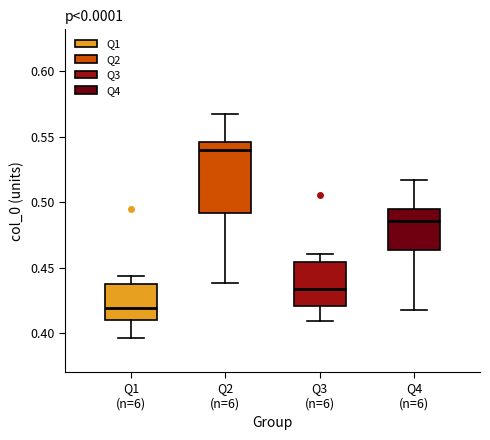

Which box's median line is the highest?

Q2 (n=6)